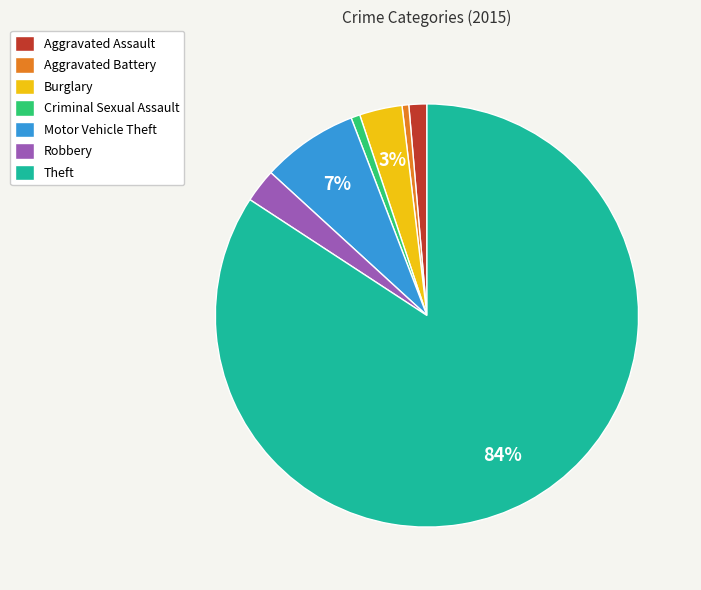

How many slices are in this pie chart?

7